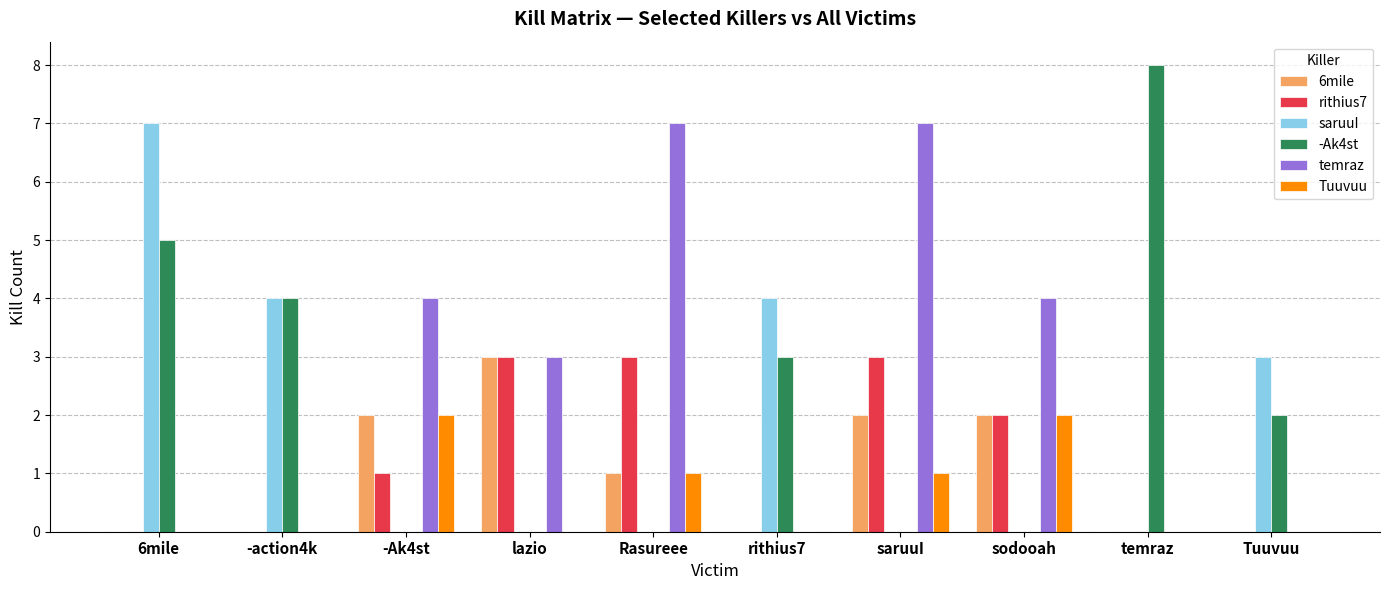

Is it true that -Ak4st equals 5 at lazio?

False